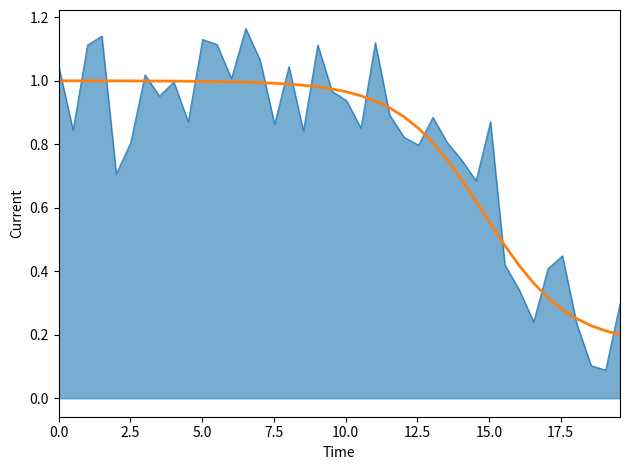

Does the chart display data point markers on the line(s)?

No